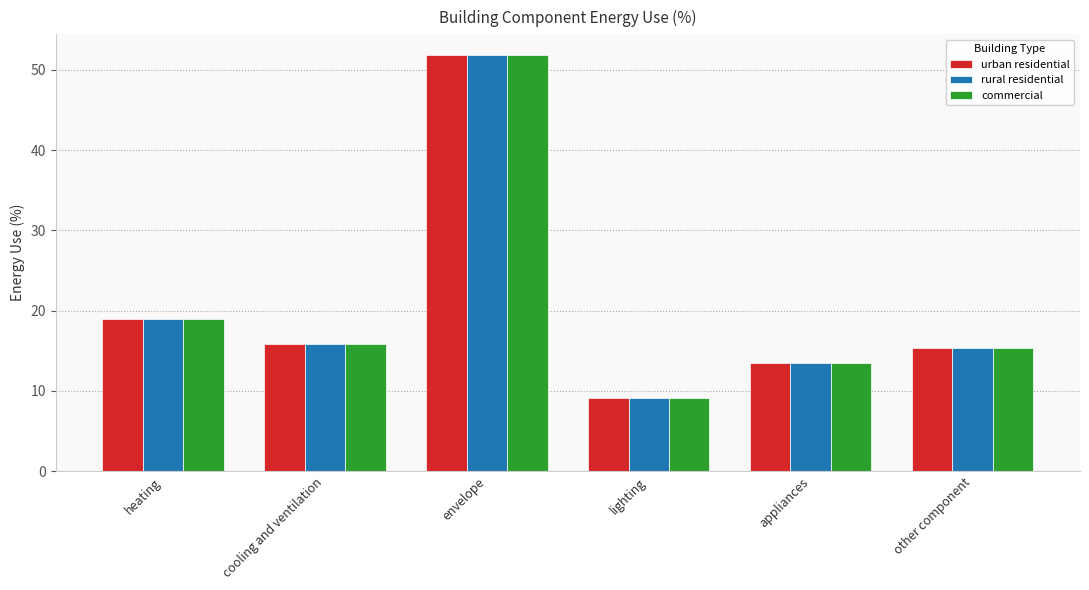

The value of rural residential at other component is 22.9. True or false?

False